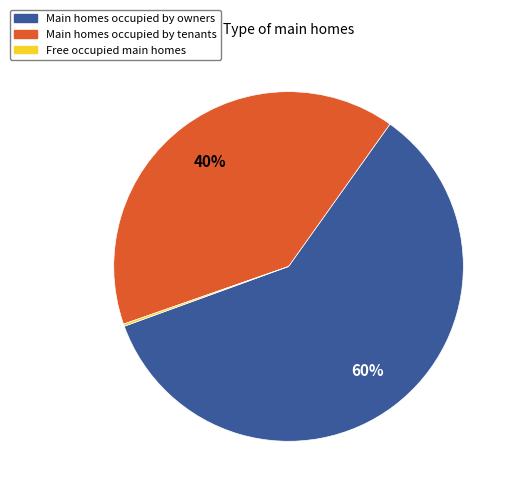

To the nearest percent, what portion does Main homes occupied by owners represent?

60%